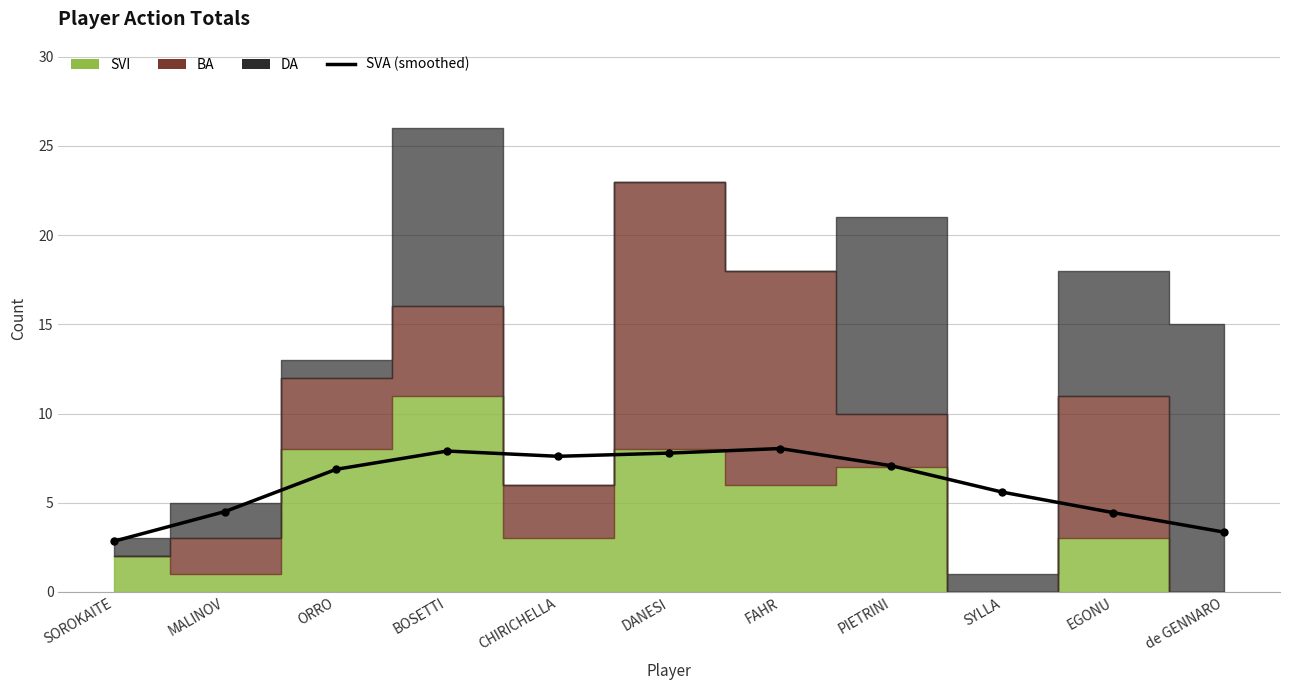

What is the change in value from SOROKAITE to DANESI?

+4.9